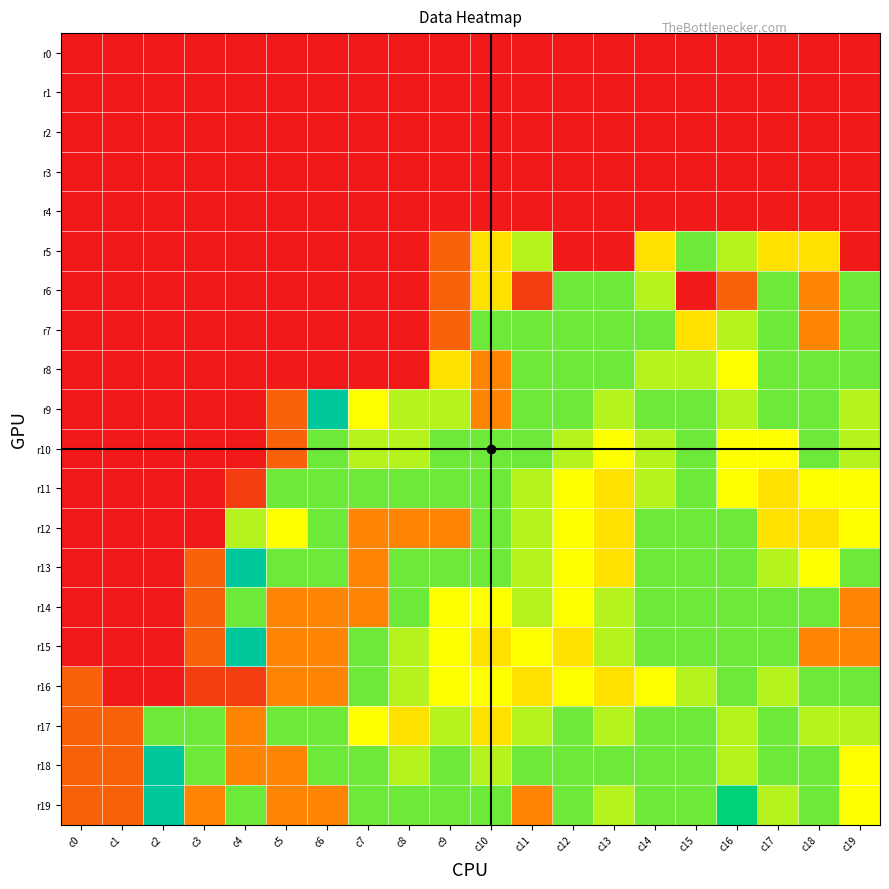

What is the smallest value displayed?

1